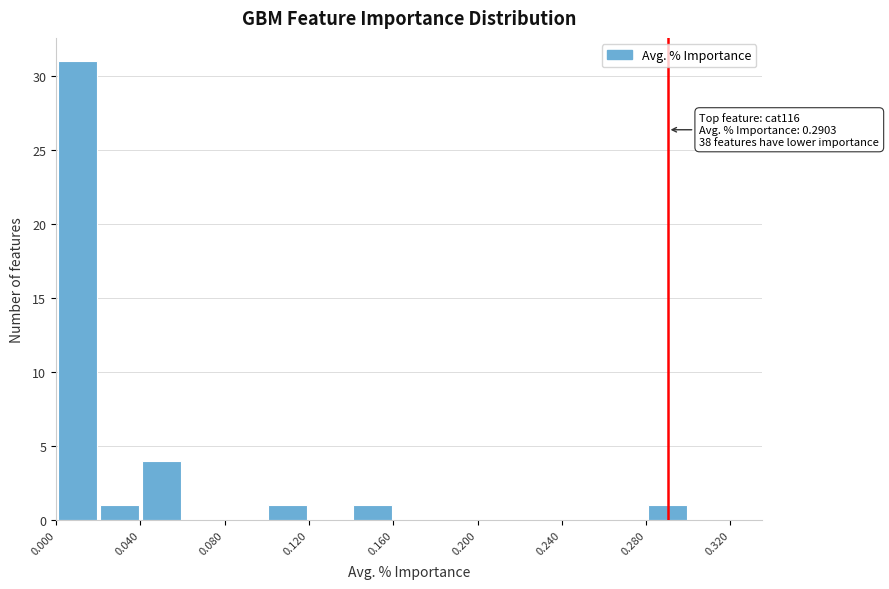

Which range on the x-axis has the tallest bar?

0.00 to 0.02